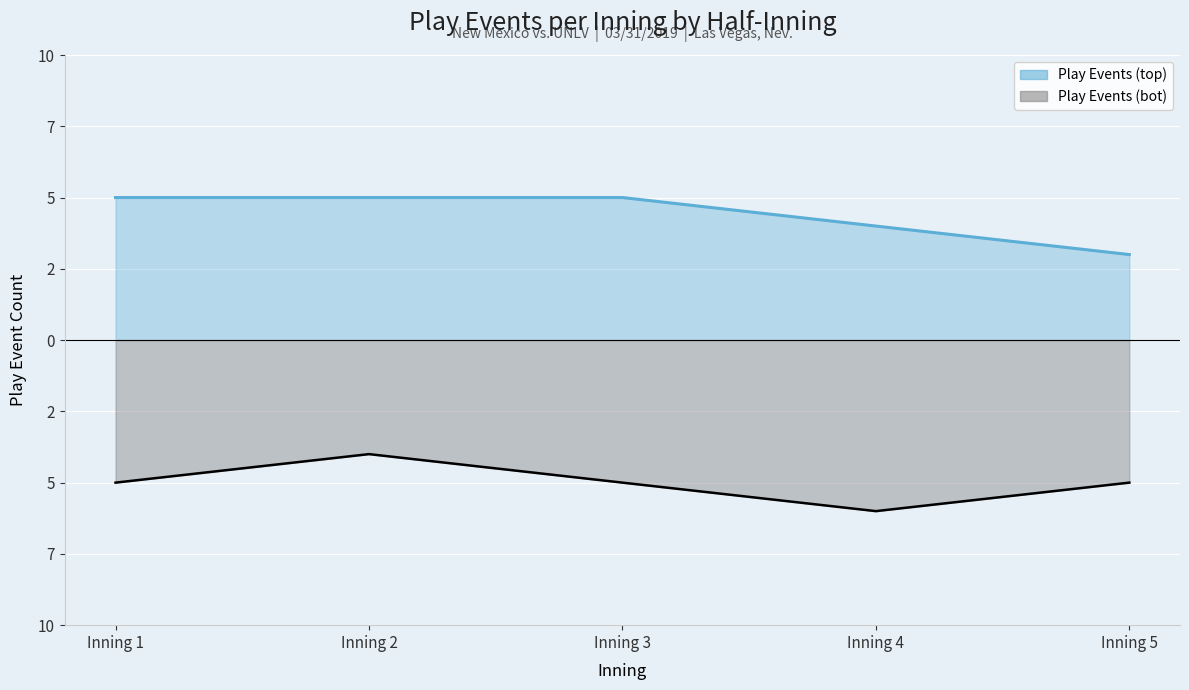

Is it true that Play Events (bot) equals -1 at Inning 4?

False